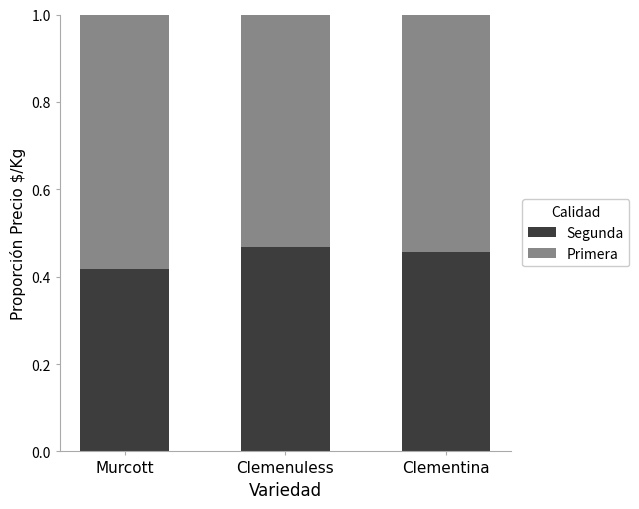

At which label is Segunda closest to 0?

Murcott